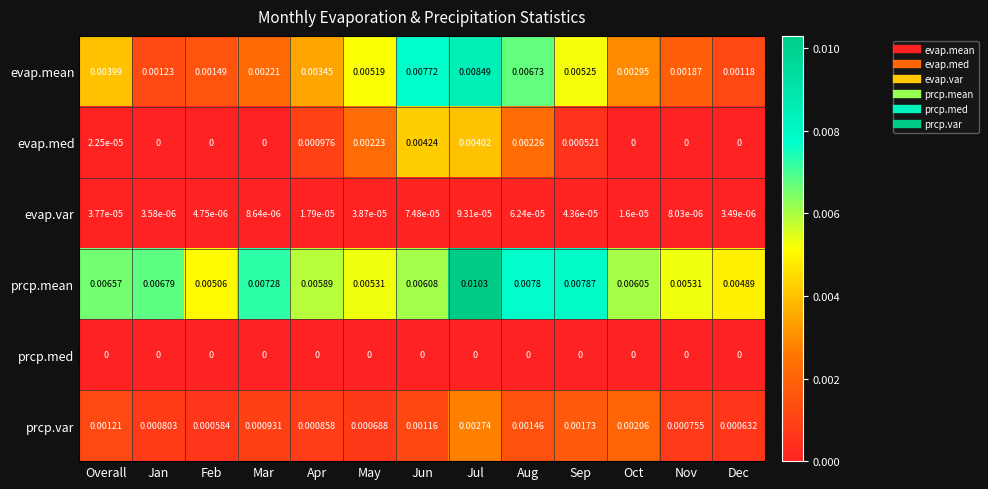

Rank the series by their maximum value, from highest to lowest.

prcp.mean, evap.mean, evap.med, prcp.var, evap.var, prcp.med